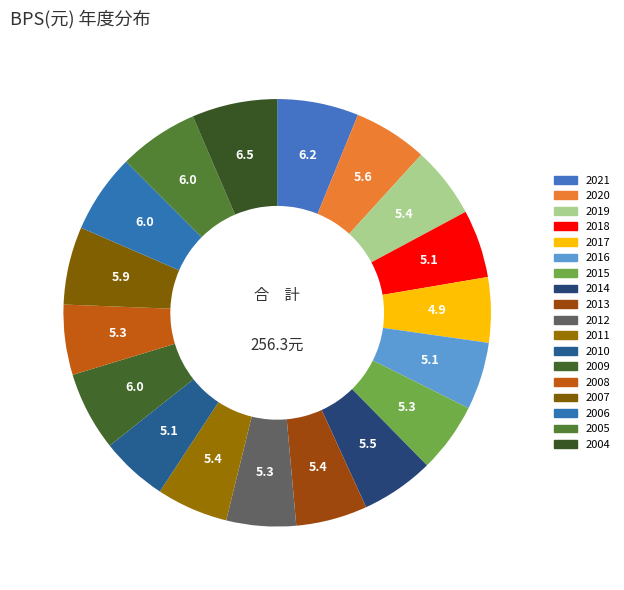

Is it true that 2008 is 1% of the pie?

False